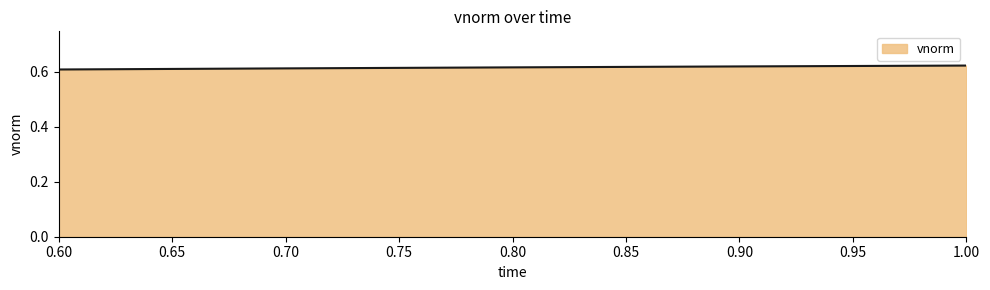

Does the chart display data point markers on the line(s)?

No